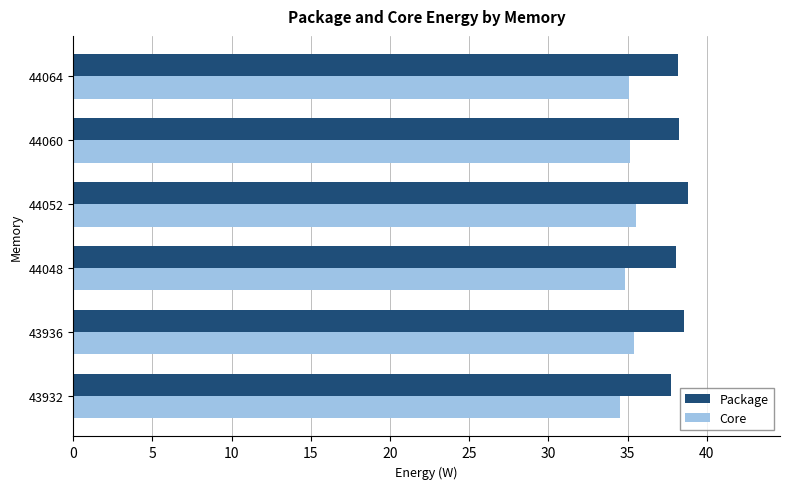

What is the difference between the maximum and minimum values in the Package series?

1.0